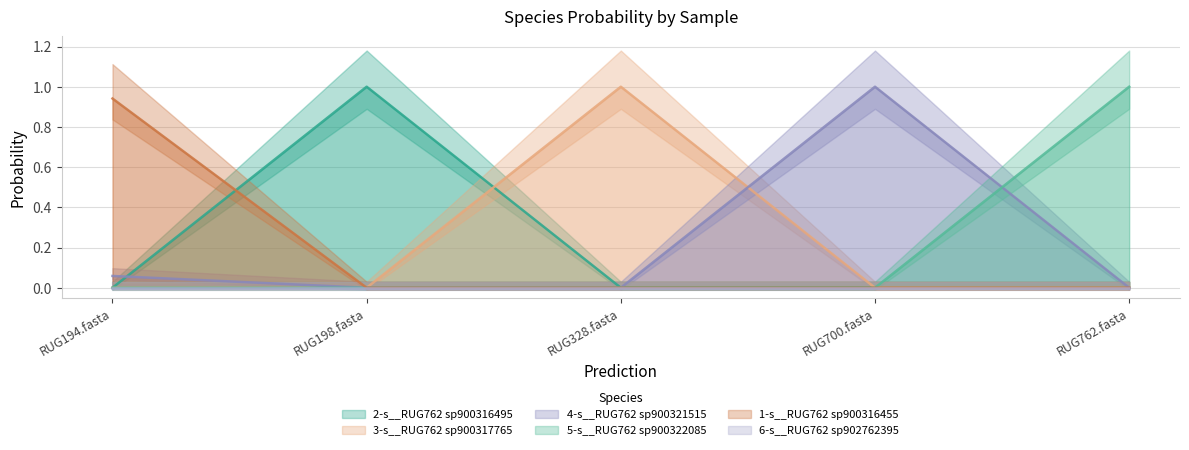

What position from the right is RUG198.fasta?

4